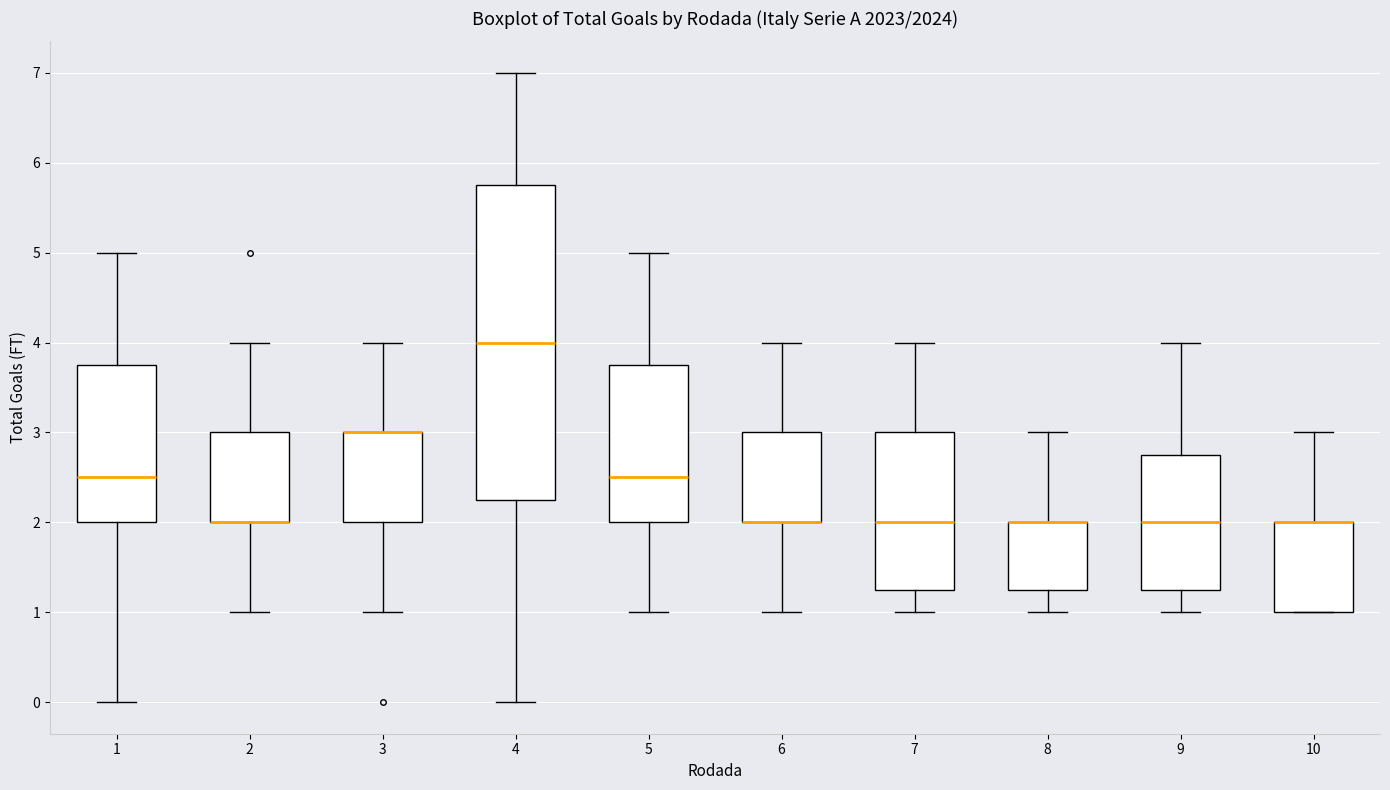

Reading left to right, transcribe this box plot: for each box, give where its median line is, the range the box spans, and where its two whiskers end, as read against the y-axis. The values are not printed on the chart, so give them approximately, as read against the axis.

1: median 2.5, box 2.0 to 3.8, whiskers 0.0 to 5.0
2: median 2.0 (drawn on the box's lower edge), box 2.0 to 3.0, whiskers 1.0 to 4.0
3: median 3.0 (drawn on the box's upper edge), box 2.0 to 3.0, whiskers 1.0 to 4.0
4: median 4.0, box 2.3 to 5.8, whiskers 0.0 to 7.0
5: median 2.5, box 2.0 to 3.8, whiskers 1.0 to 5.0
6: median 2.0 (drawn on the box's lower edge), box 2.0 to 3.0, whiskers 1.0 to 4.0
7: median 2.0, box 1.3 to 3.0, whiskers 1.0 to 4.0
8: median 2.0 (drawn on the box's upper edge), box 1.3 to 2.0, whiskers 1.0 to 3.0
9: median 2.0, box 1.3 to 2.8, whiskers 1.0 to 4.0
10: median 2.0 (drawn on the box's upper edge), box 1.0 to 2.0, whiskers 1.0 to 3.0